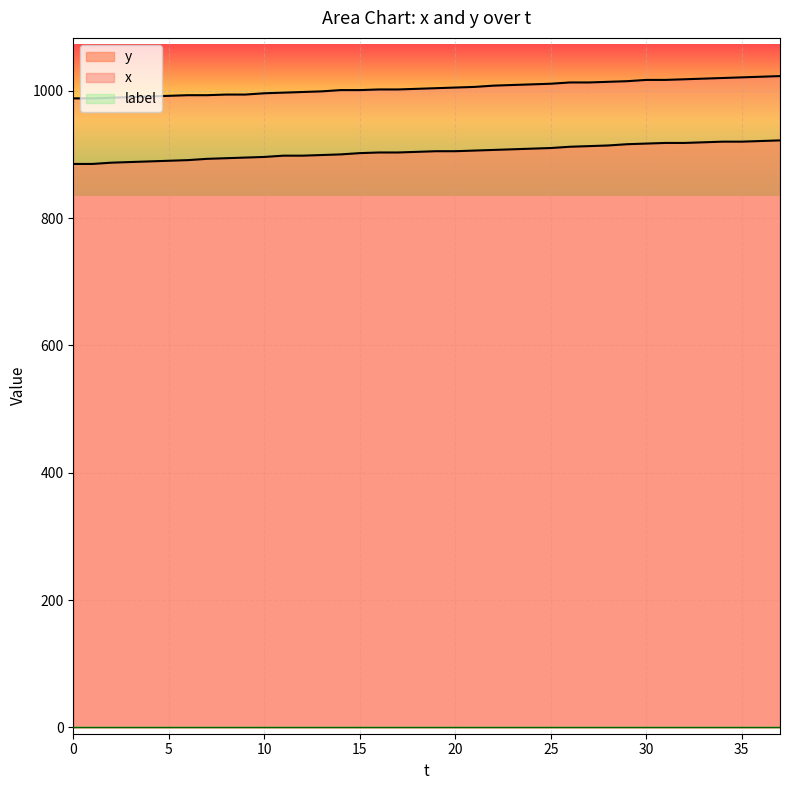

True or false: y and x cross at least once.

False